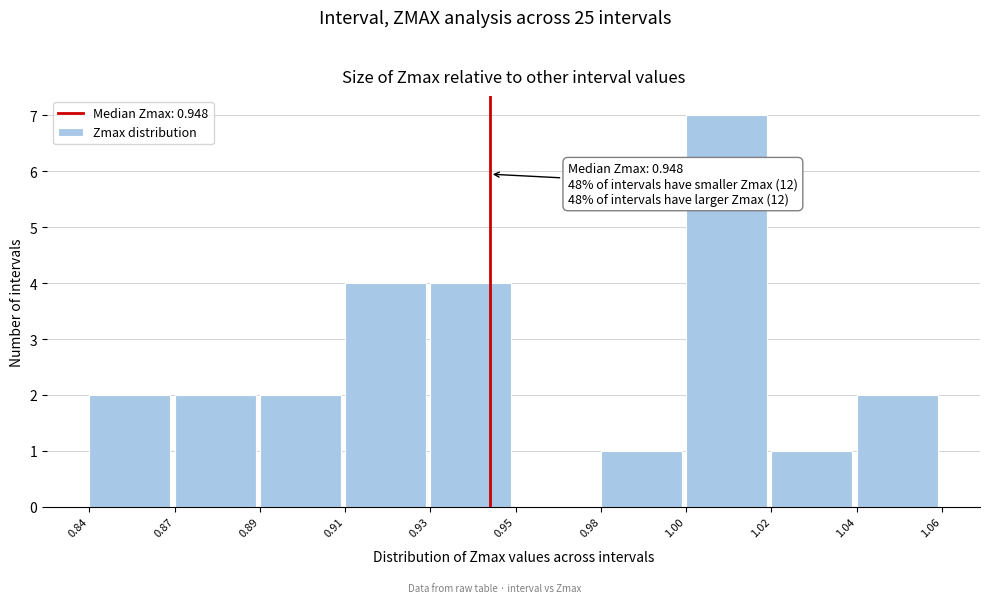

Reading left to right, extract all data points from this chart.

0.84=2	0.87=2	0.89=2	0.91=4	0.93=4	0.95=0	0.98=1	1.00=7	1.02=1	1.04=2